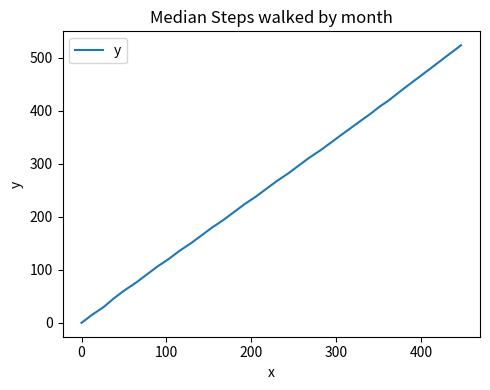

What is the maximum value shown in the chart?

523.4